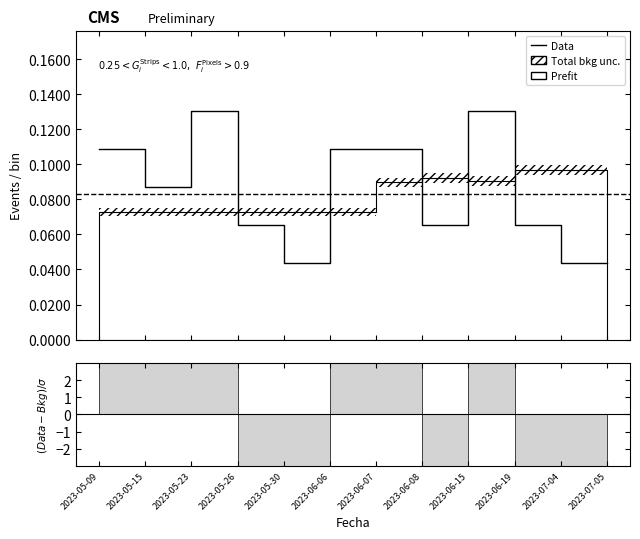

Does the chart have visible grid lines?

No